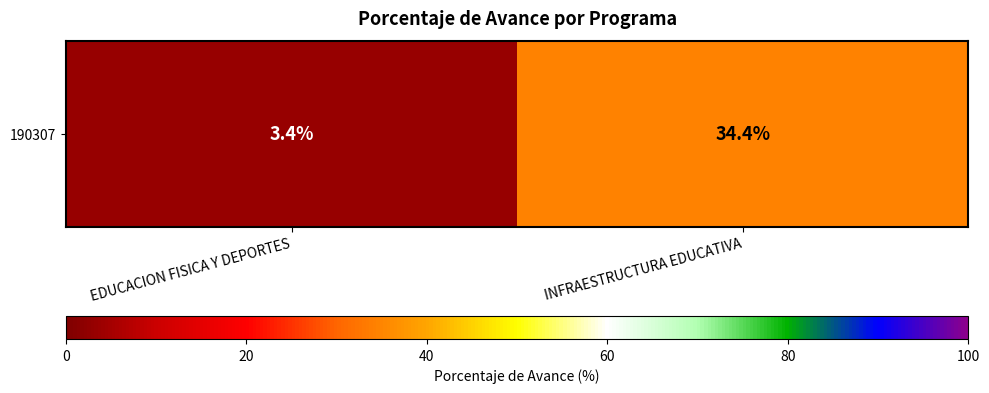

The chart shows a value of 34.4 at INFRAESTRUCTURA EDUCATIVA. True or false?

True